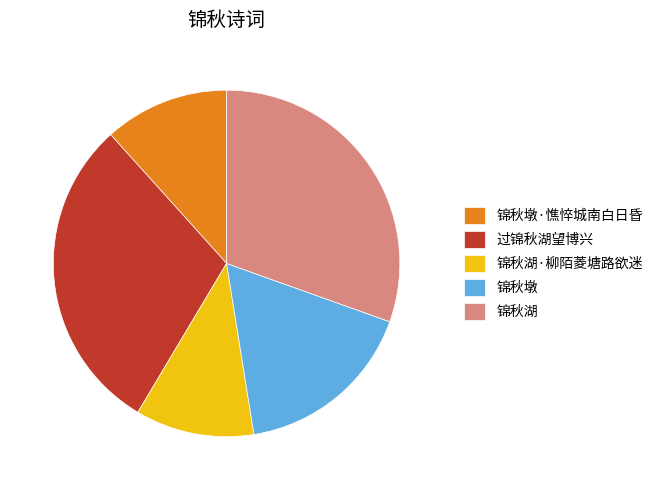

Is it true that 锦秋墩·憔悴城南白日昏 is 26% of the pie?

False